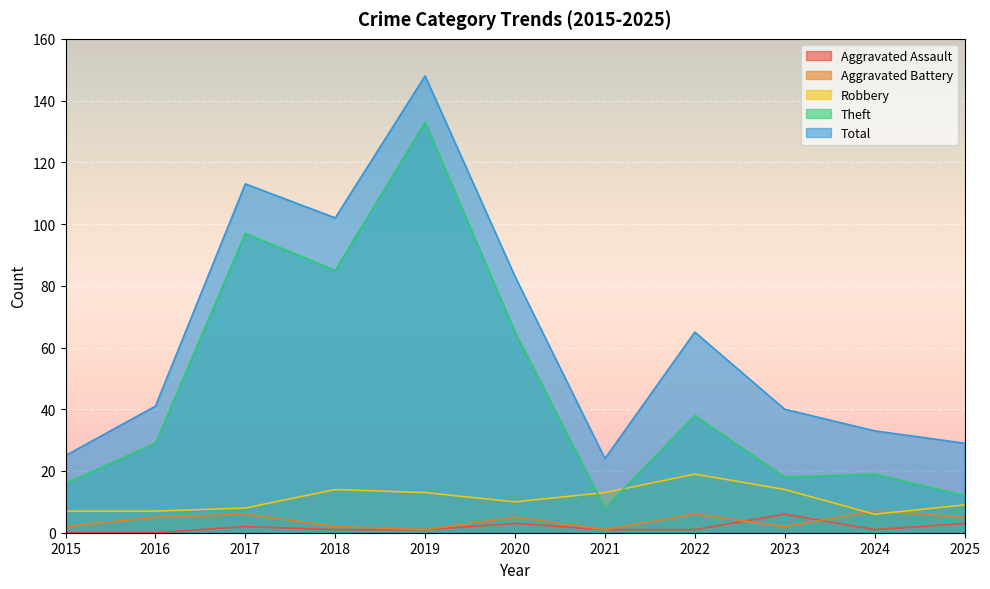

What is the difference between the maximum and minimum values in the Aggravated Assault series?

6